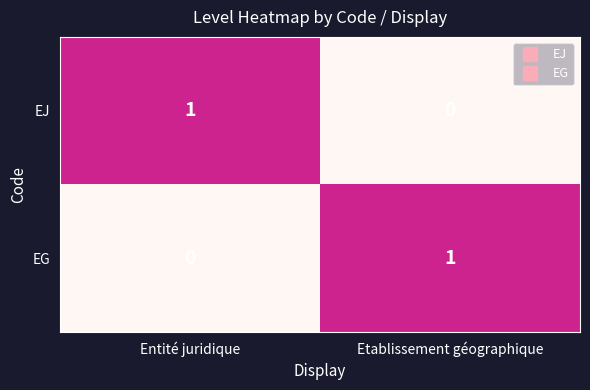

At how many categories does at least one series exceed 0?

2